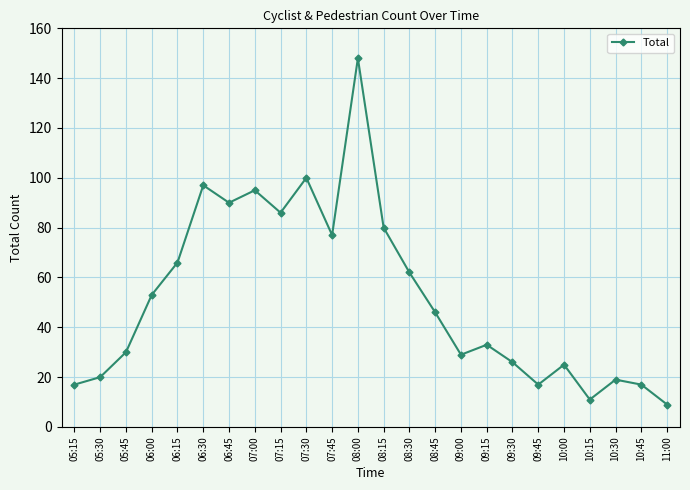

At which category does the data reach its first local peak?

06:30